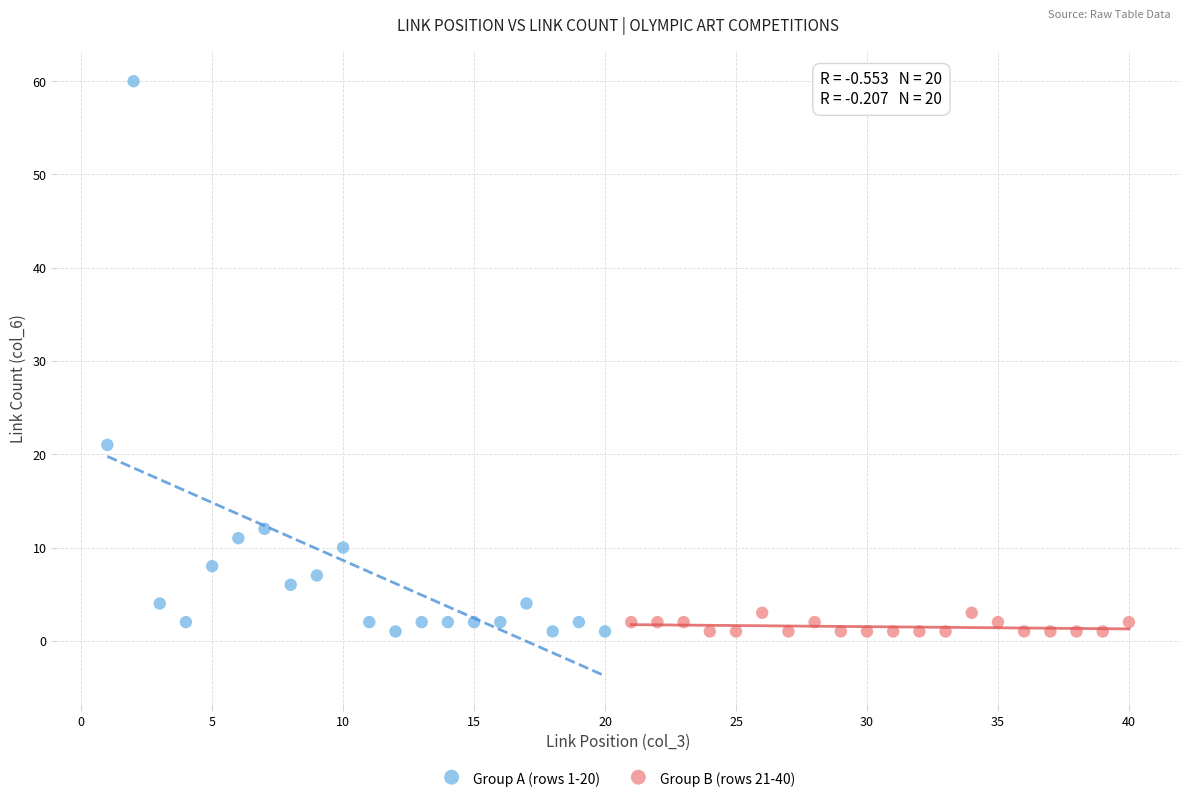

Which series has the widest spread of Y values?

Group A (rows 1-20)